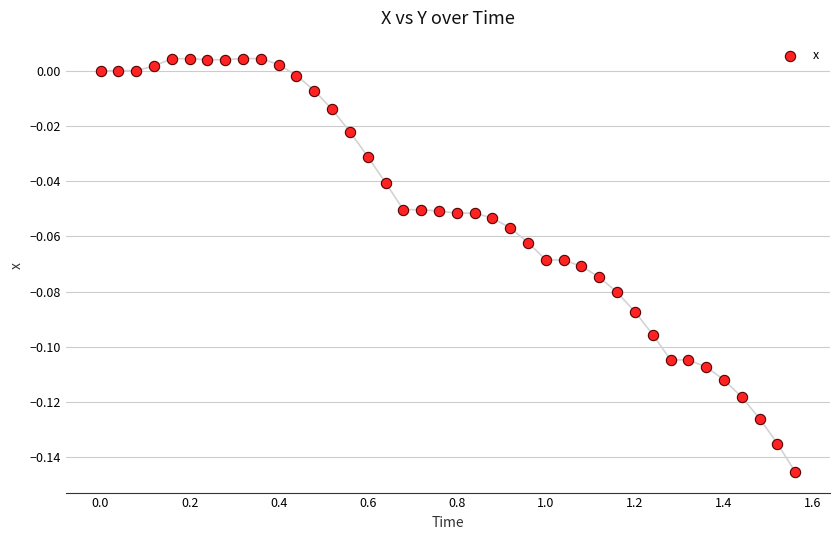

What is the range of X values (max minus min)?

1.6